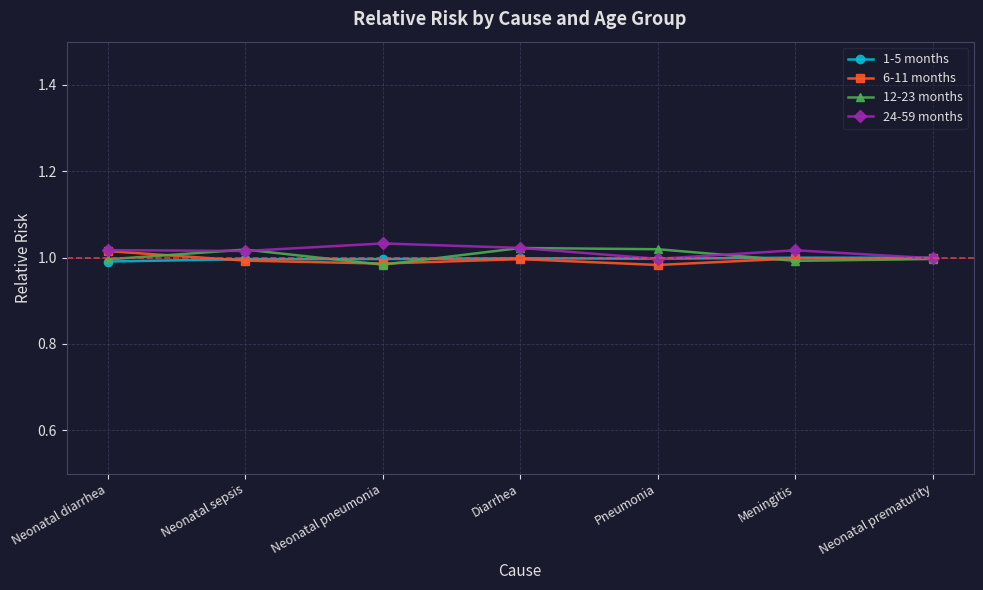

Reading left to right, extract all data points from this chart.

1-5 months: 1.0	1.0	1.0	1.0	1.0	1.0	1.0
6-11 months: 1.0	1.0	1.0	1.0	1.0	1.0	1.0
12-23 months: 1.0	1.0	1.0	1.0	1.0	1.0	1.0
24-59 months: 1.0	1.0	1.0	1.0	1.0	1.0	1.0